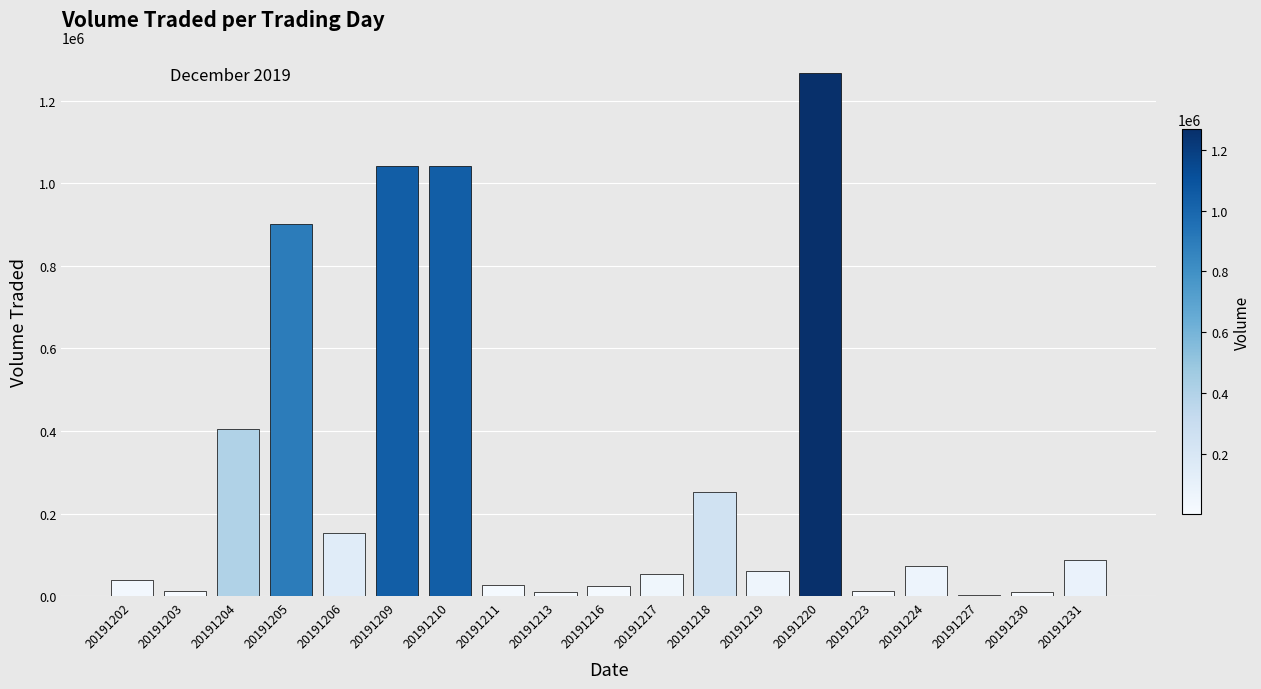

How many series are shown in this chart?

1